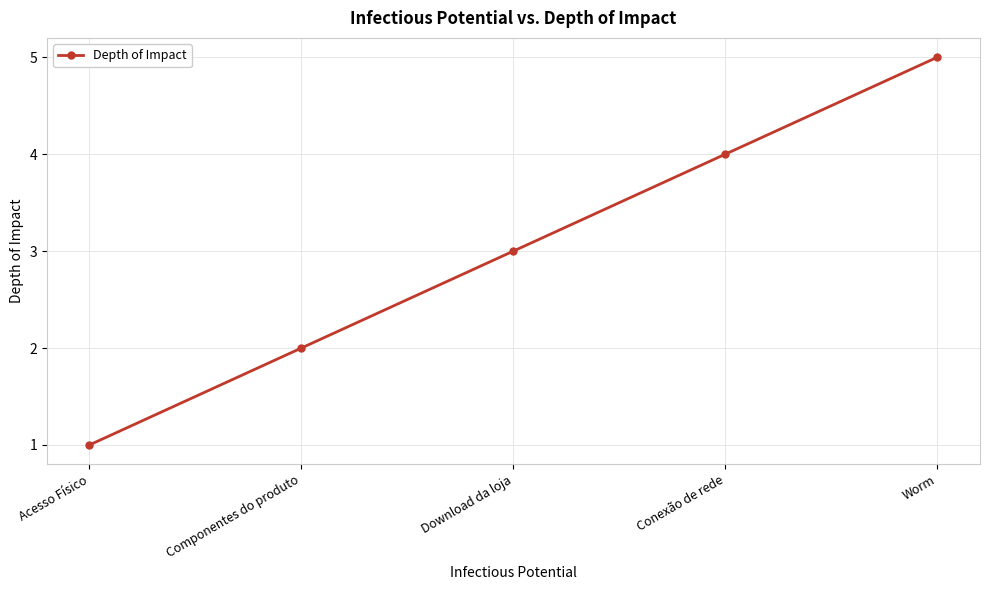

What is the minimum value shown in the chart?

1